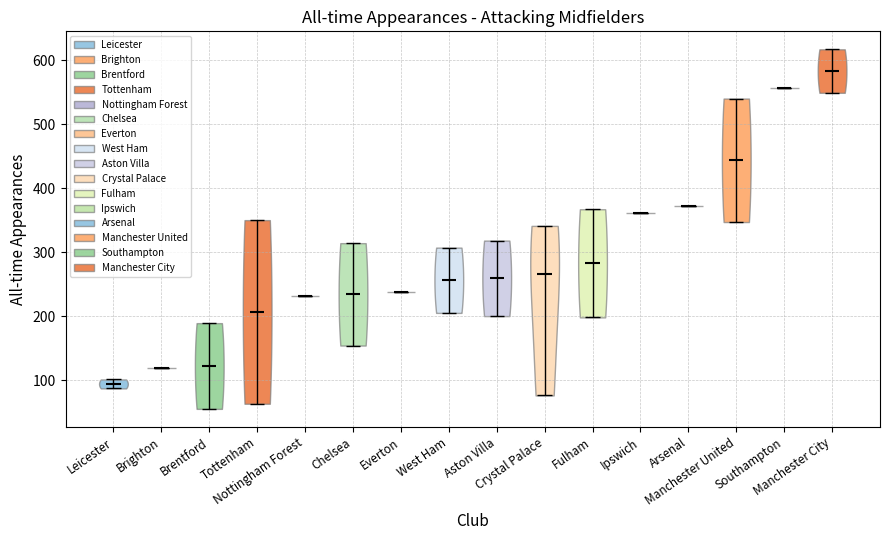

Which violin has the highest median line?

Manchester City